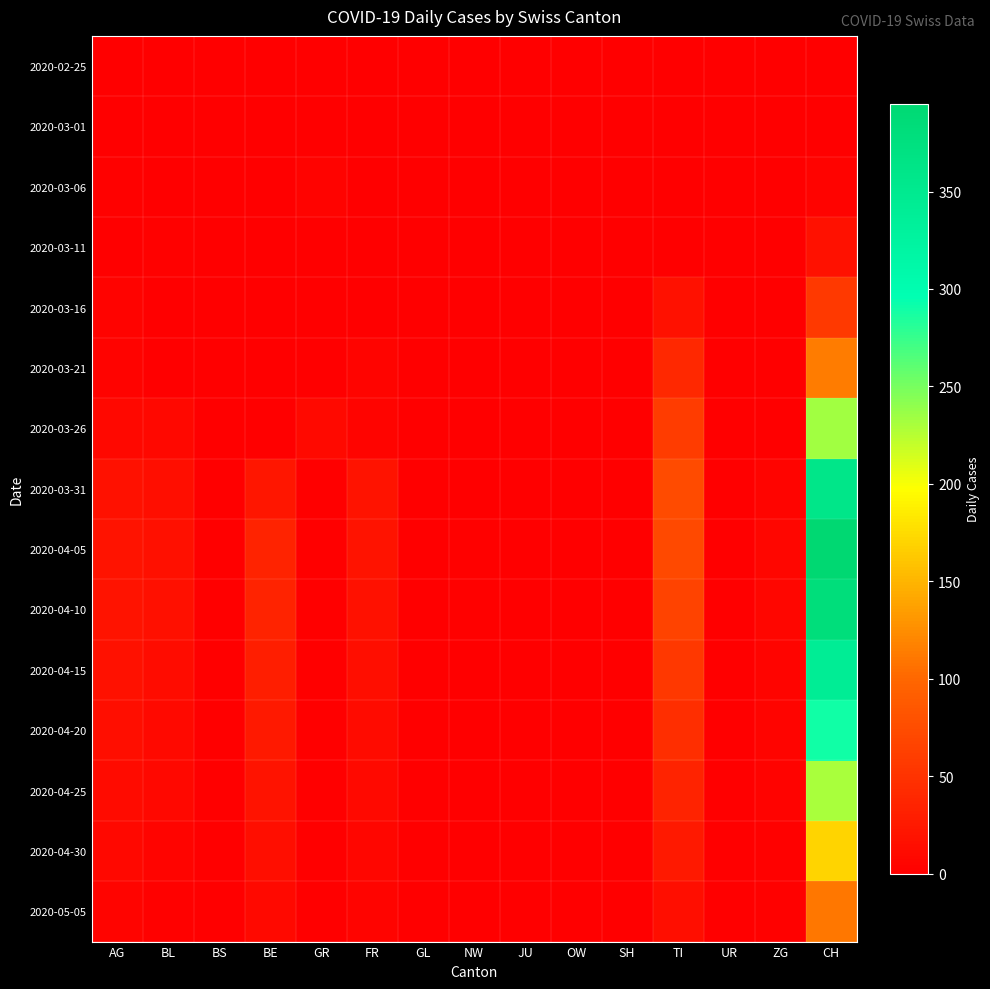

Rank the series at OW from lowest to highest value.

2020-02-25, 2020-03-01, 2020-03-06, 2020-03-11, 2020-03-16, 2020-03-21, 2020-03-26, 2020-03-31, 2020-04-05, 2020-04-10, 2020-04-15, 2020-04-20, 2020-04-25, 2020-04-30, 2020-05-05